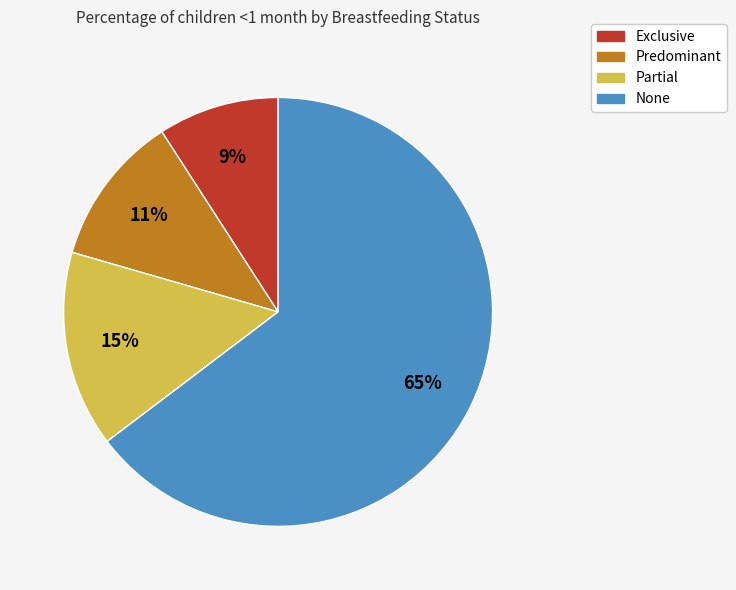

Combined, do Partial and Exclusive account for over 50%?

No